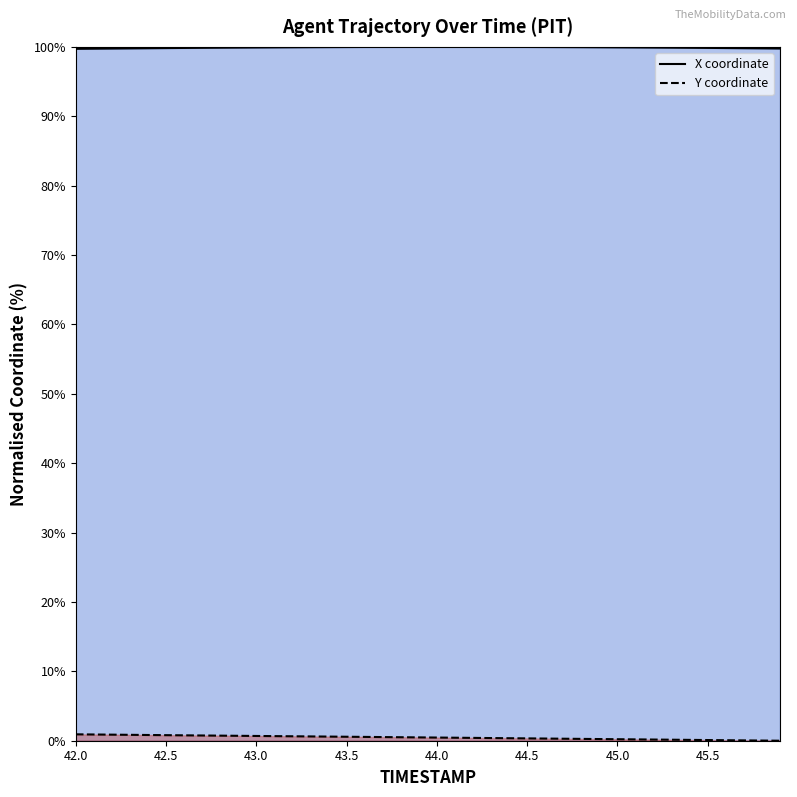

Which series has the largest range (max minus min)?

Y